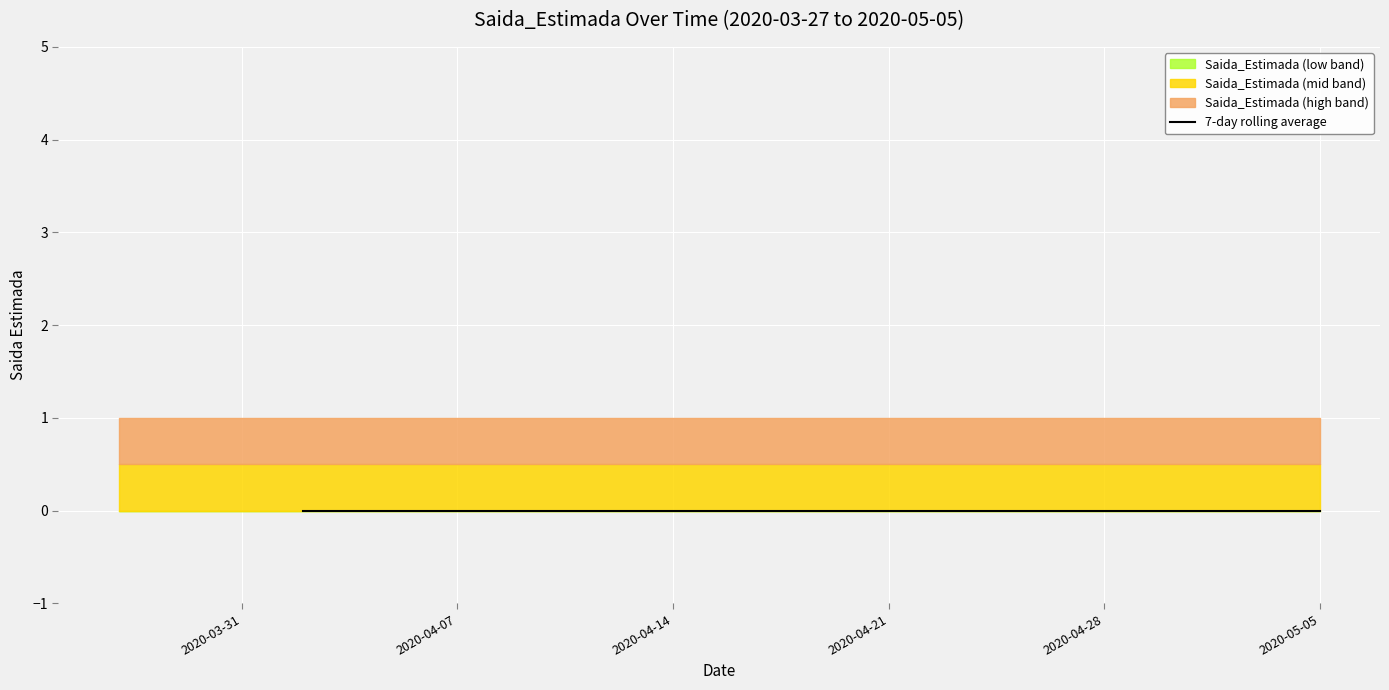

True or false: the data has more than 1 interior local peaks.

False